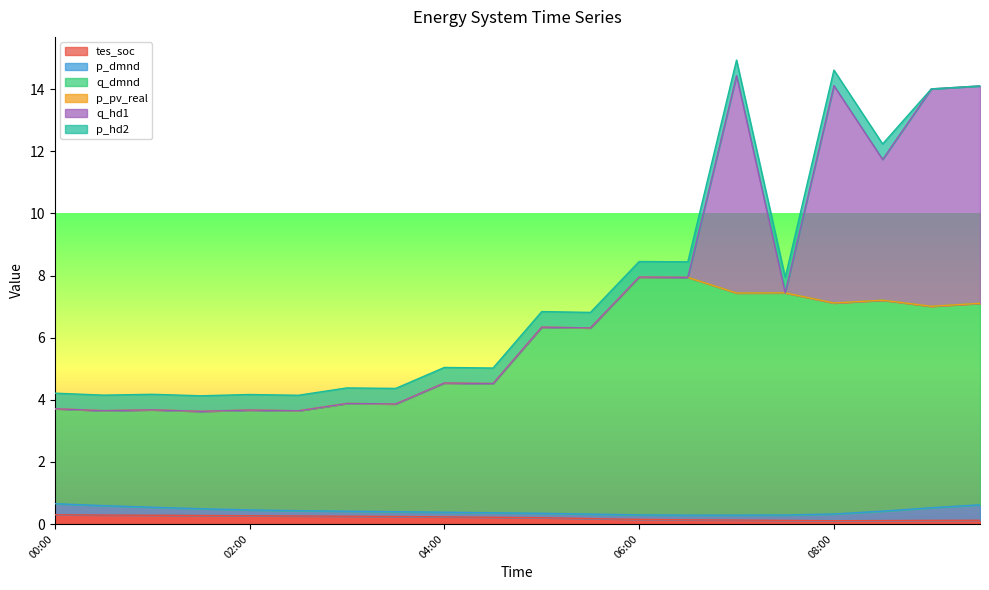

The q_dmnd series shows 5.1 at 03:30. True or false?

False